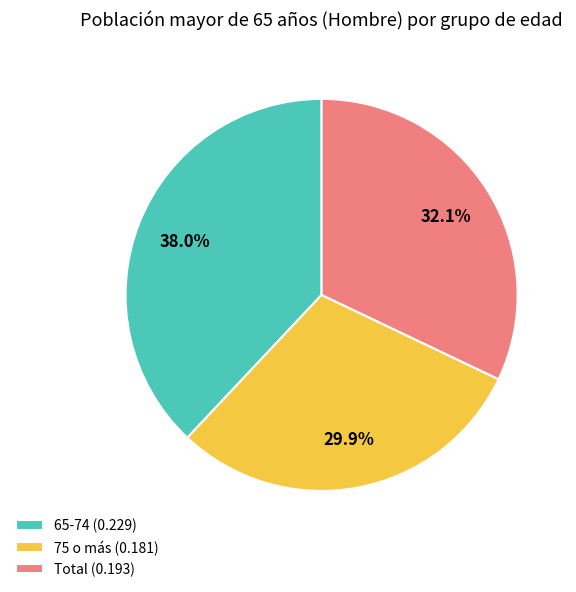

Rank the categories by value from lowest to highest.

75 o más (0.181), Total (0.193), 65-74 (0.229)